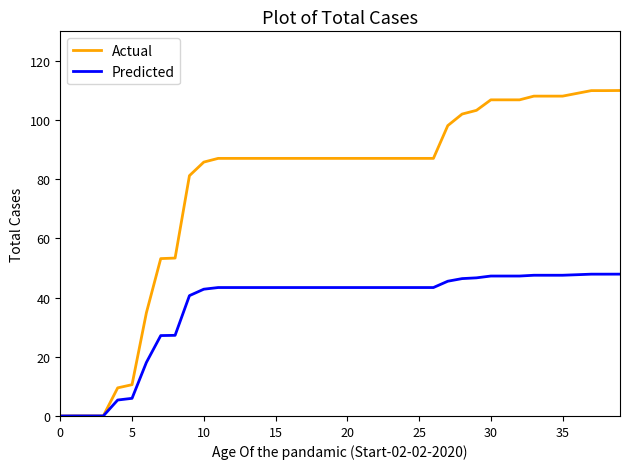

Which series has the largest range (max minus min)?

Actual